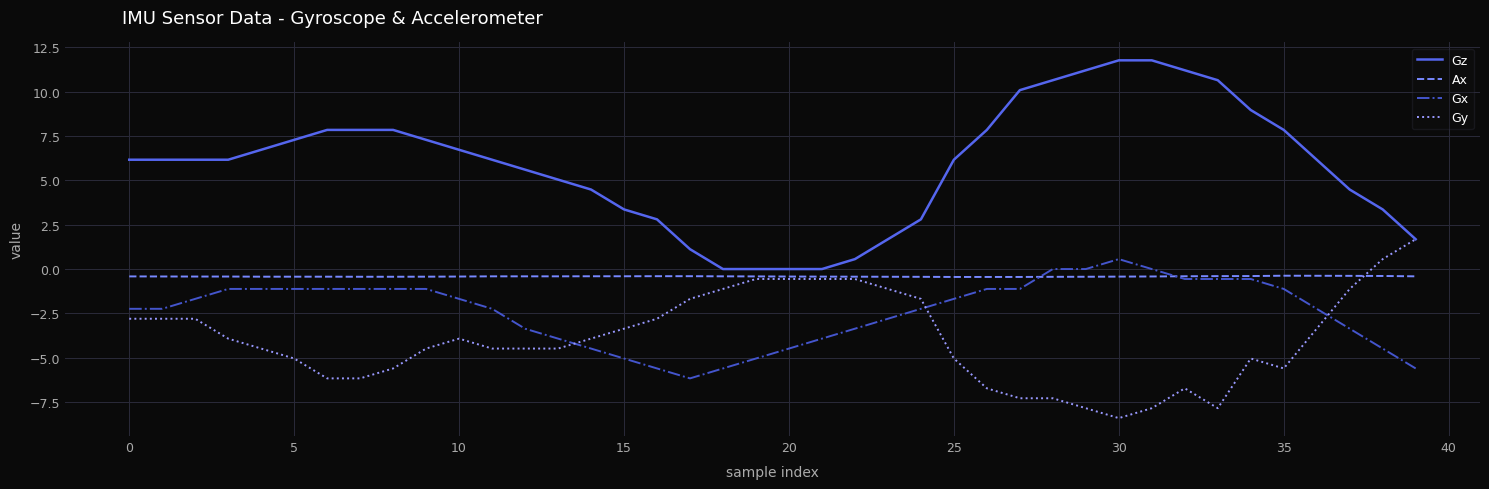

How many intersections are there between Gy and Gx?

3